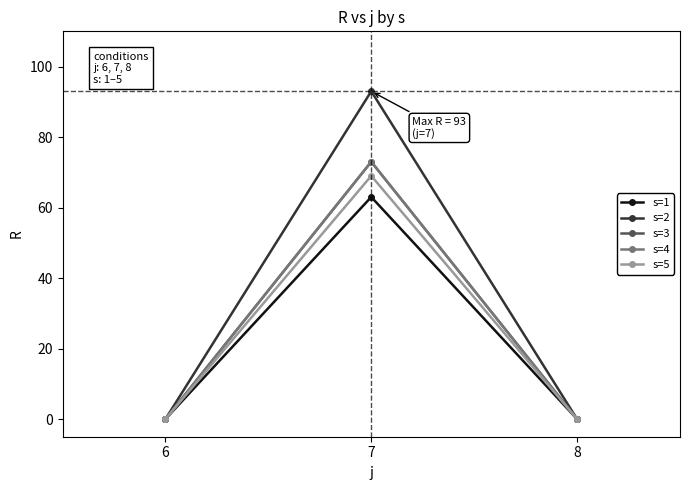

Is this an area chart (filled region under the line)?

No